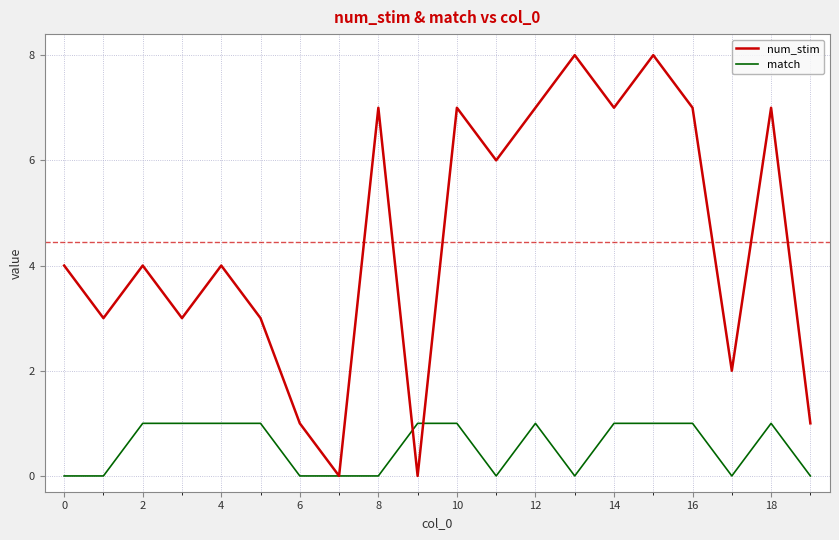

List the series in order of their peak value, lowest first.

match, num_stim